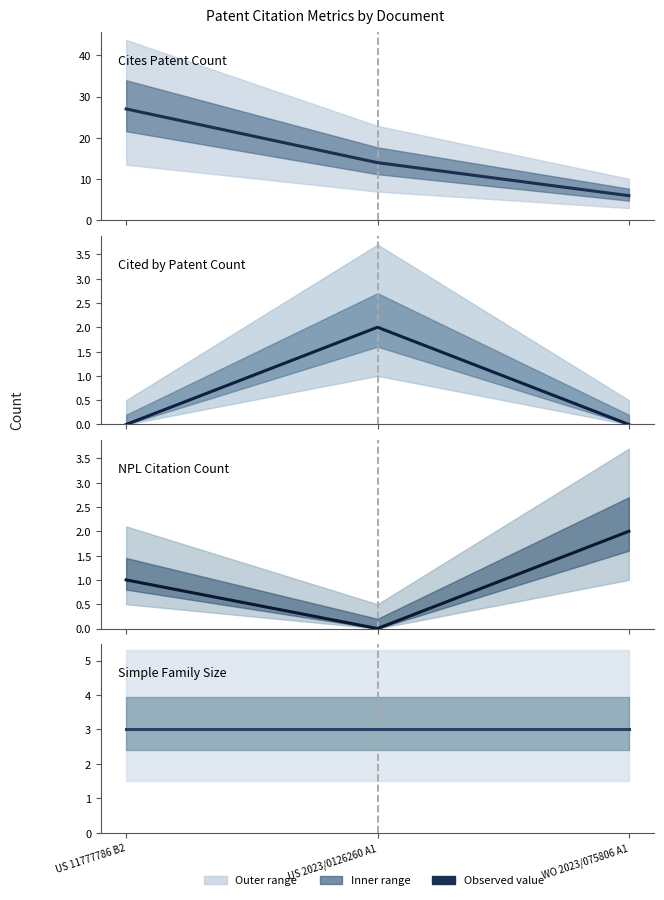

What is the difference between the maximum and second lowest values in the Cites Patent Count series?

13